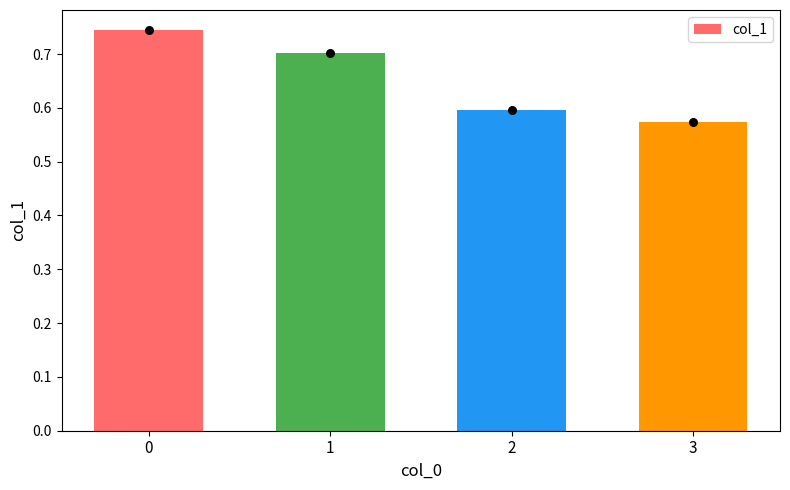

Which has a higher value, 2 or 1?

1